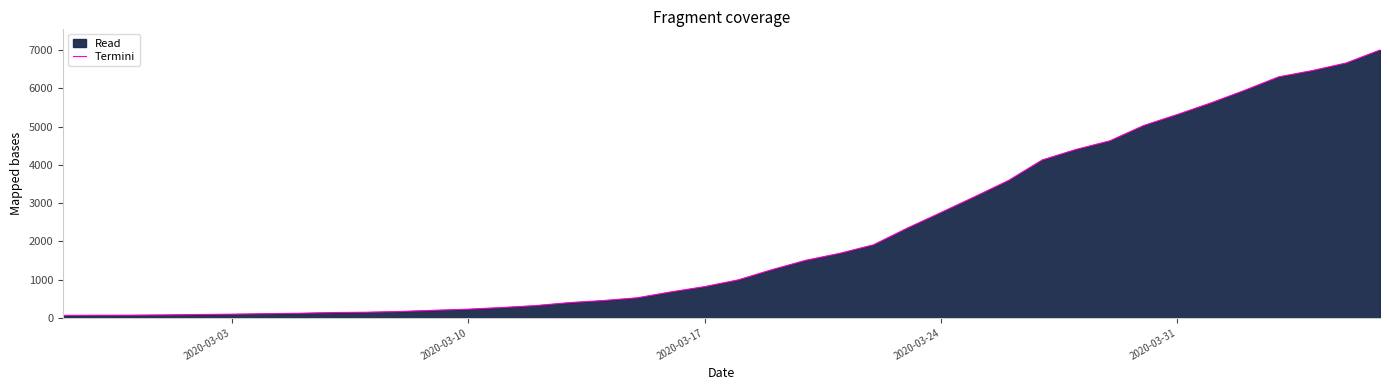

True or false: the data has more than 1 interior local peaks.

False